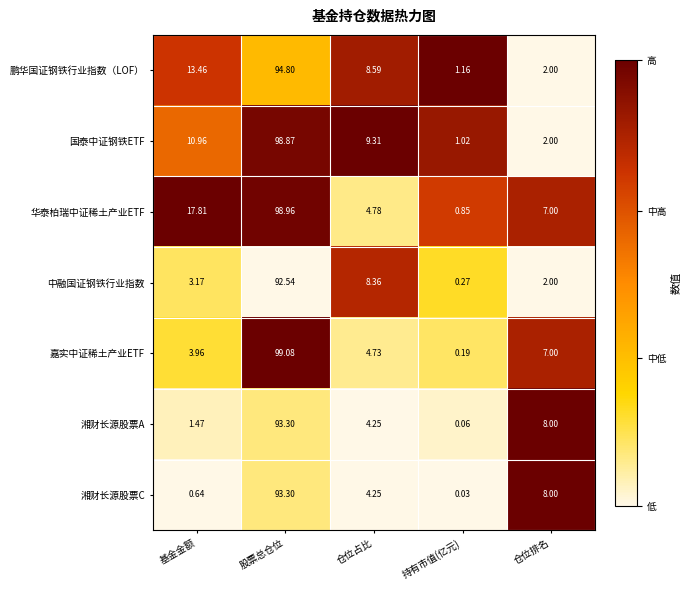

At which category is the sum across all series the highest?

股票总仓位